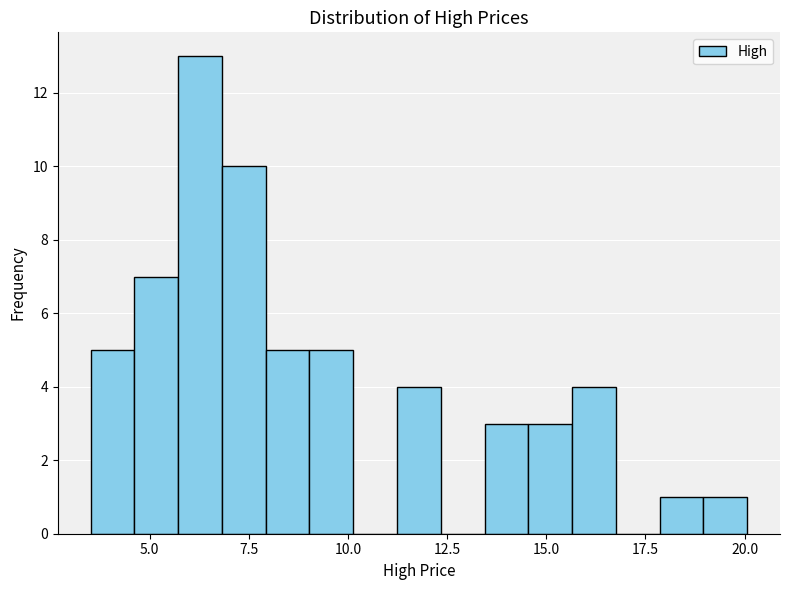

Around what value on the x-axis is the tallest bar? Give the approximate position of its centre, as read against the axis.

6.5